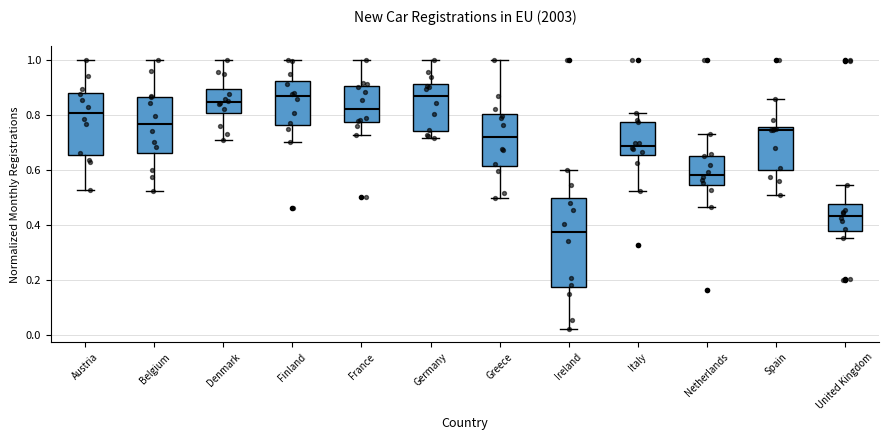

Where does the lower whisker of the box for Denmark end on the y-axis? The values are not printed on the chart, so give them approximately, as read against the axis.

0.72